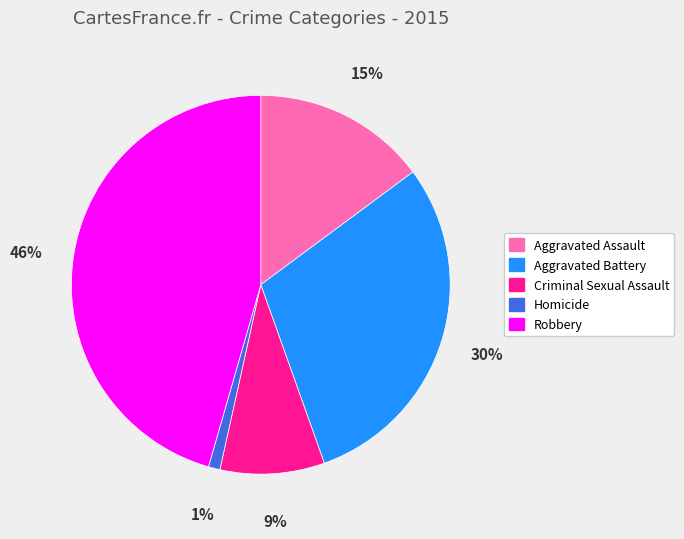

Do Homicide and Aggravated Assault together represent more than half of the pie?

No